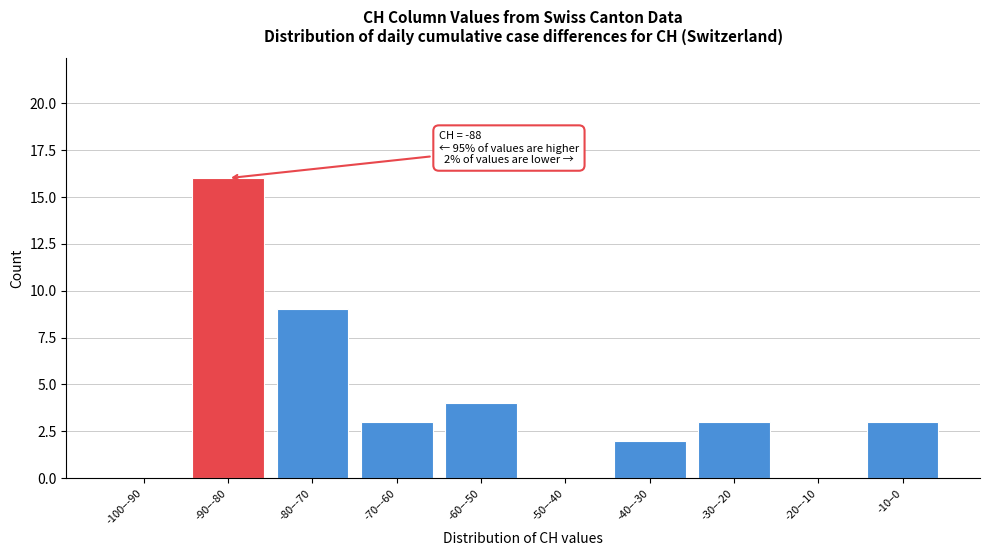

Reading right to left, list all the values displayed in this chart.

-10–0=3	-20–-10=0	-30–-20=3	-40–-30=2	-50–-40=0	-60–-50=4	-70–-60=3	-80–-70=9	-90–-80=16	-100–-90=0